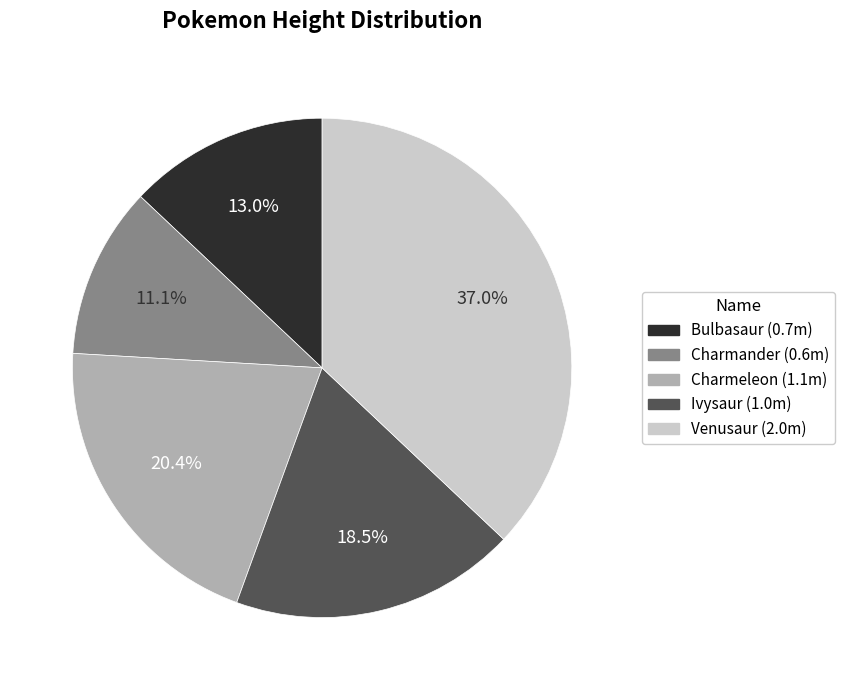

How many slices are in this pie chart?

5